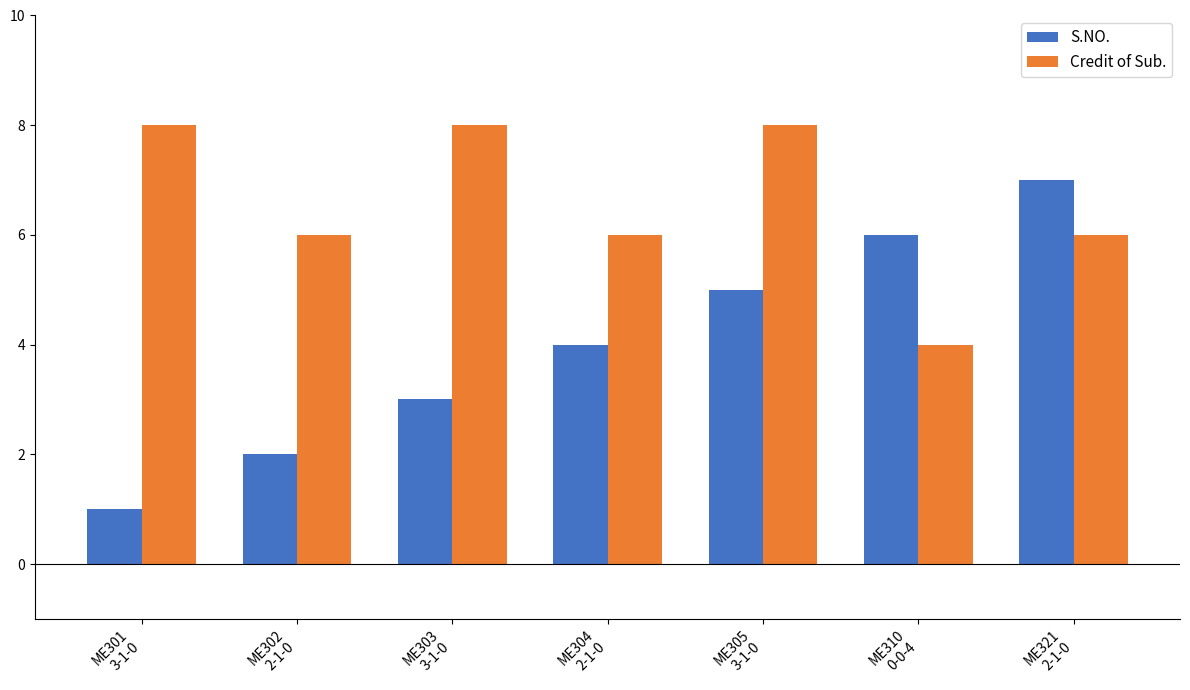

What is the minimum value shown in the chart?

1